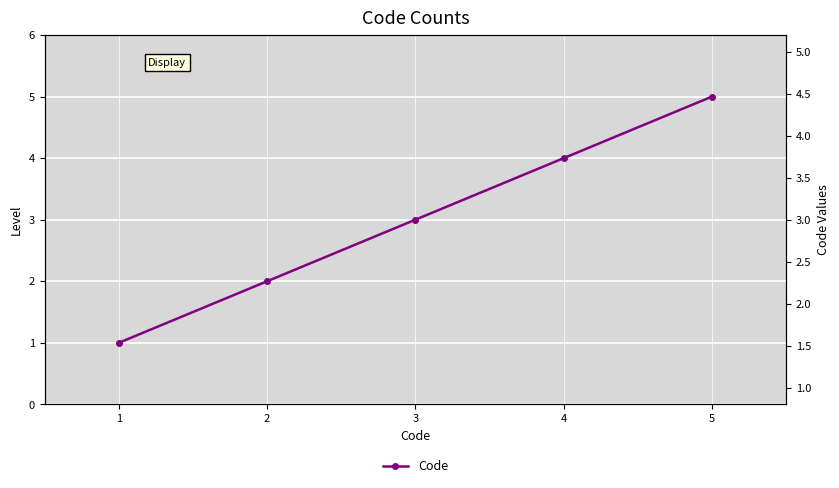

What is the difference between the maximum and minimum values?

4